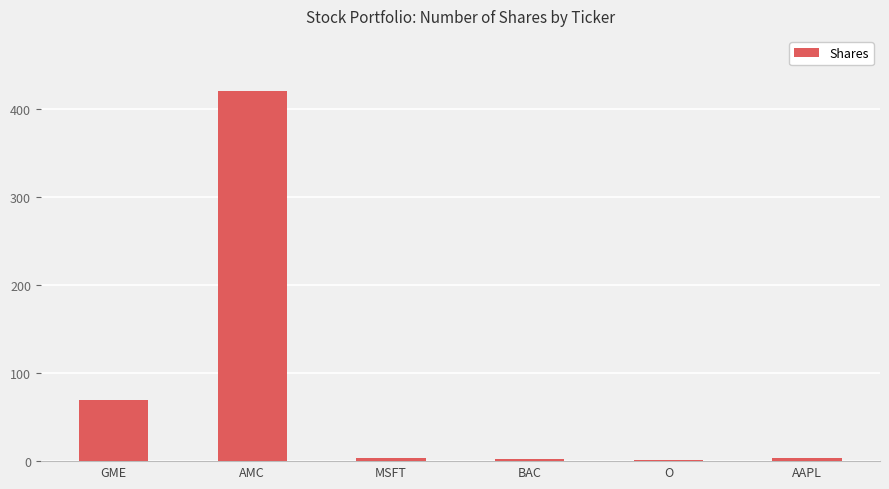

Where is the data nearest to the value 210?

GME